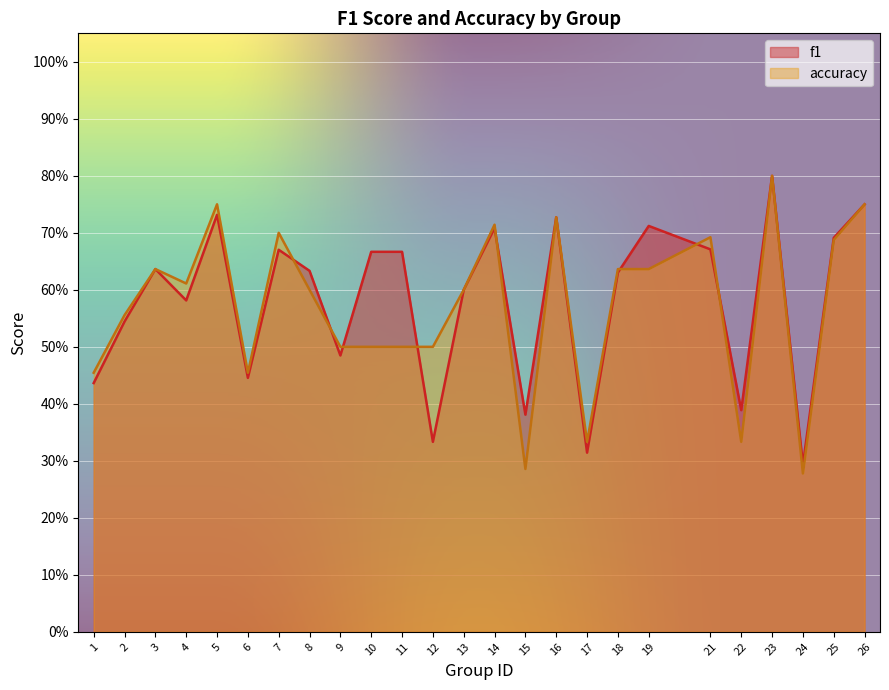

Which series has the widest spread of values?

accuracy